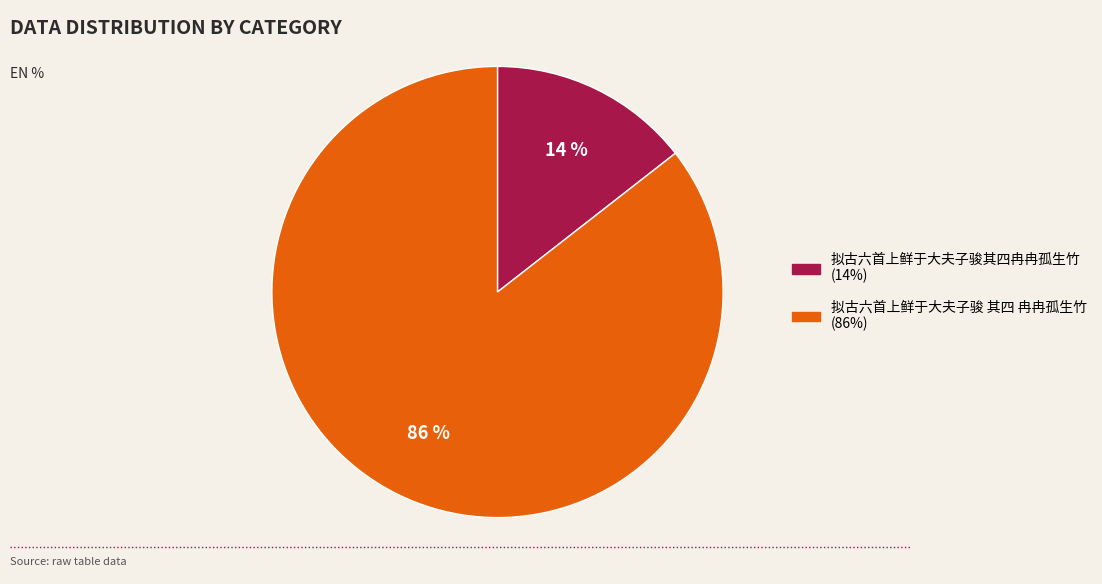

Which slice is the smallest?

拟古六首上鲜于大夫子骏其四冉冉孤生竹